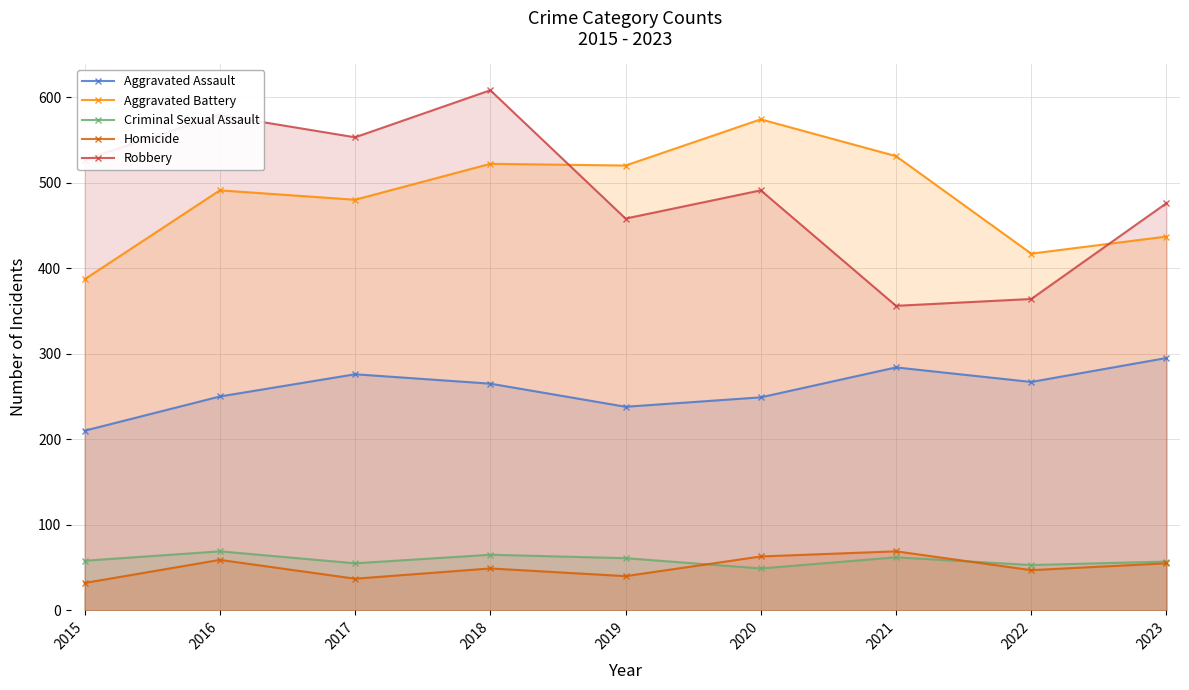

How many values in the Aggravated Assault series are below 265?

4